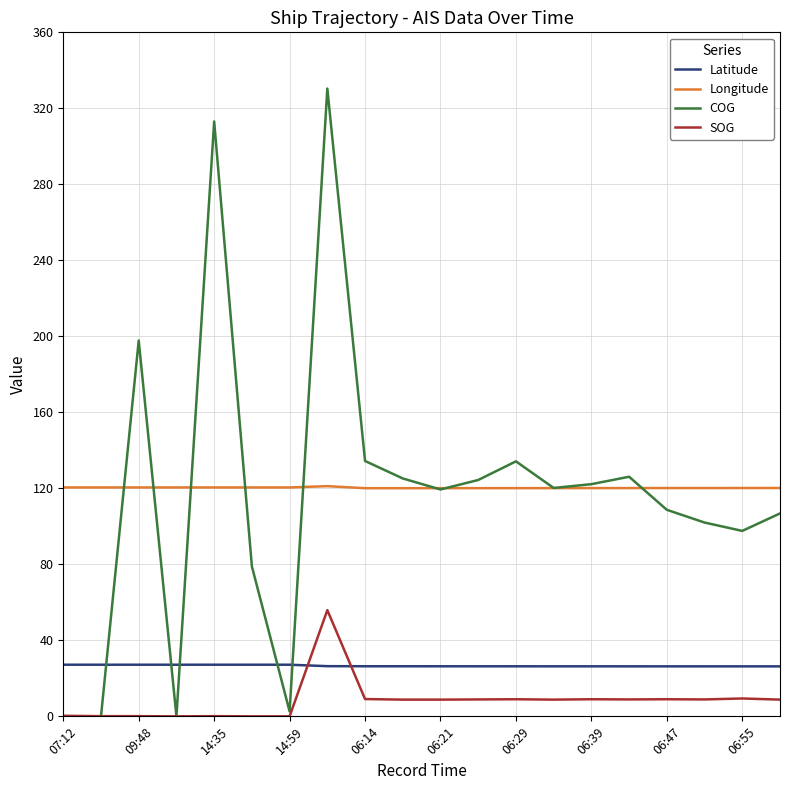

What is the maximum value for Longitude?

121.1